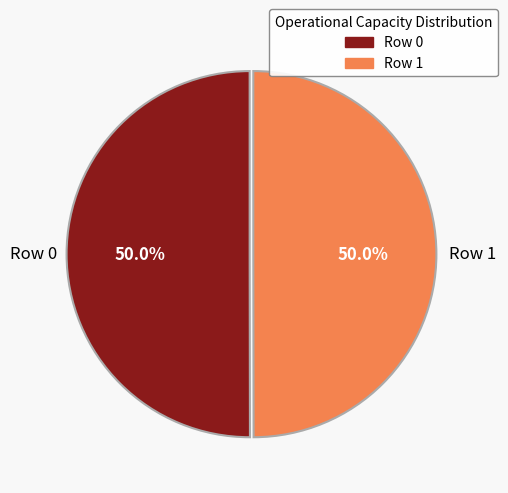

What percentage is the Row 1 slice, to the nearest percent?

50%